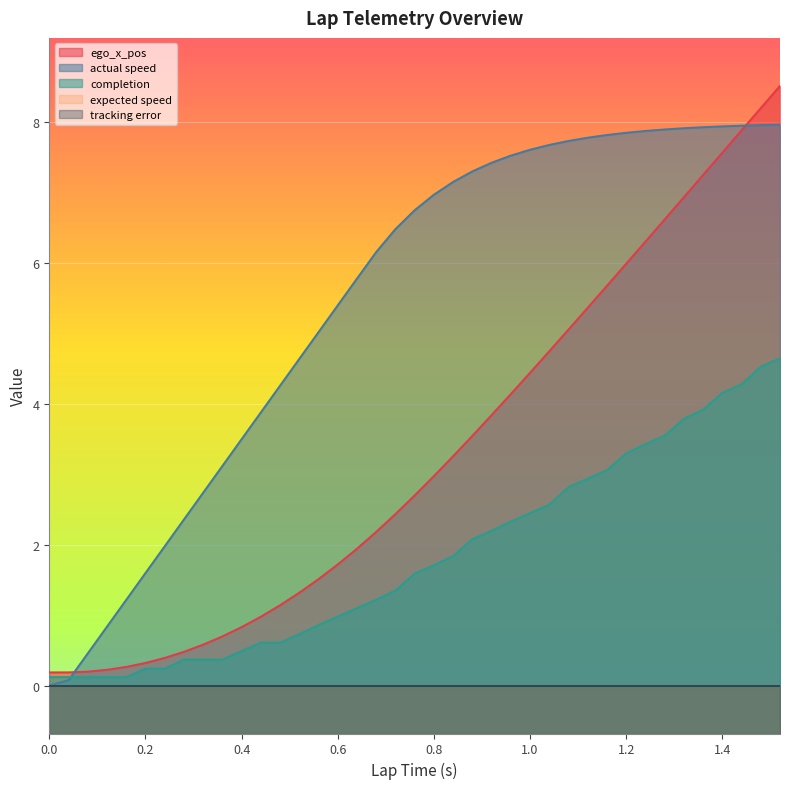

Reading left to right, transcribe all the data shown in this chart.

ego_x_pos: 0.2	0.2	0.2	0.2	0.2	0.3	0.3	0.4	0.5	0.6	0.7	0.8	1.0	1.1	1.3	1.5	1.7	1.9	2.2	2.4	2.7	3.0	3.3	3.5	3.8	4.1	4.4	4.7	5.1	5.4	5.7	6.0	6.3	6.6	6.9	7.3	7.6	7.9	8.2	8.5
actual speed: 0.0	0.0	0.1	0.5	0.8	1.2	1.6	2.0	2.4	2.7	3.1	3.5	3.9	4.3	4.6	5.0	5.4	5.8	6.2	6.5	6.8	7.0	7.2	7.3	7.4	7.5	7.6	7.7	7.7	7.8	7.8	7.9	7.9	7.9	7.9	7.9	7.9	8.0	8.0	8.0
completion: 0.1	0.1	0.1	0.1	0.1	0.1	0.2	0.2	0.4	0.4	0.4	0.5	0.6	0.6	0.7	0.9	1.0	1.1	1.2	1.4	1.6	1.7	1.8	2.1	2.2	2.3	2.5	2.6	2.8	2.9	3.1	3.3	3.4	3.5	3.8	3.9	4.2	4.3	4.5	4.7